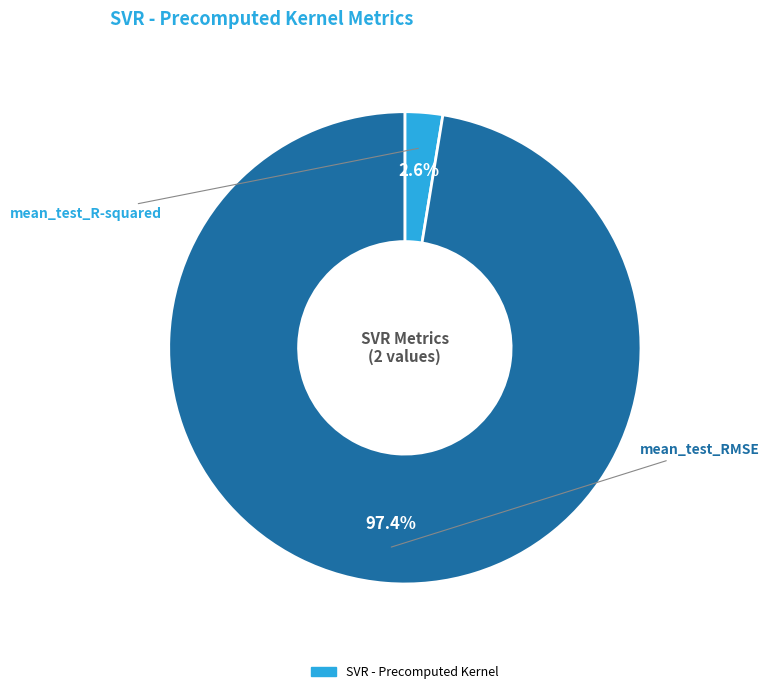

Is there any slice that represents more than half of the pie?

Yes